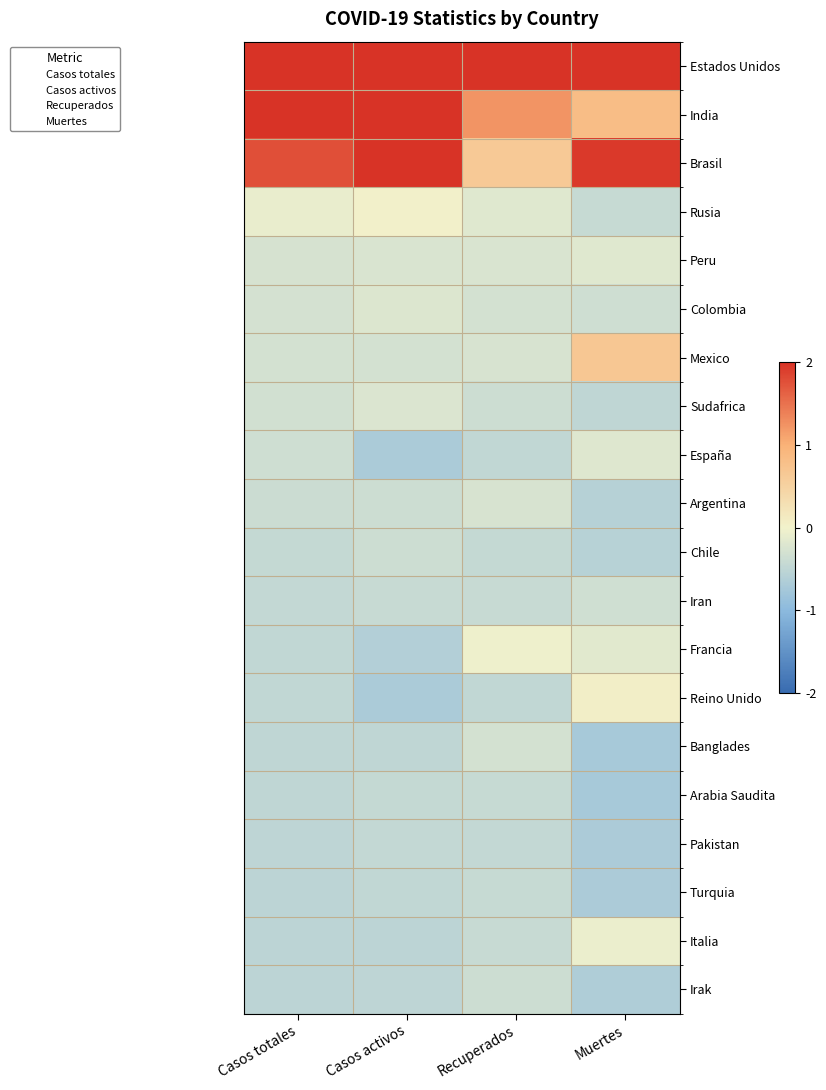

At which category does the chart reach its peak across all series?

Recuperados